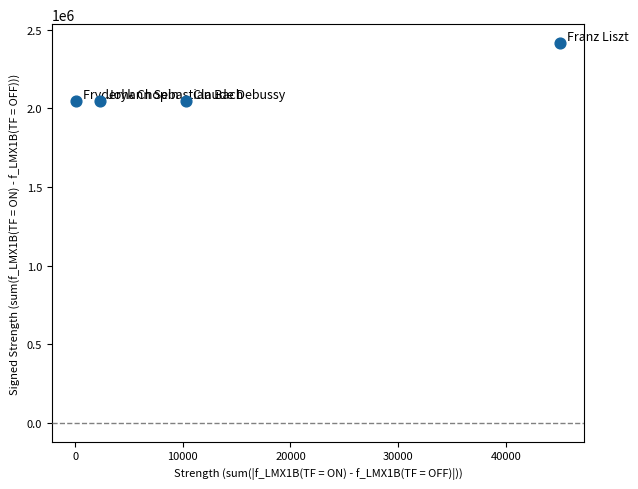

What is the average X value?

14447